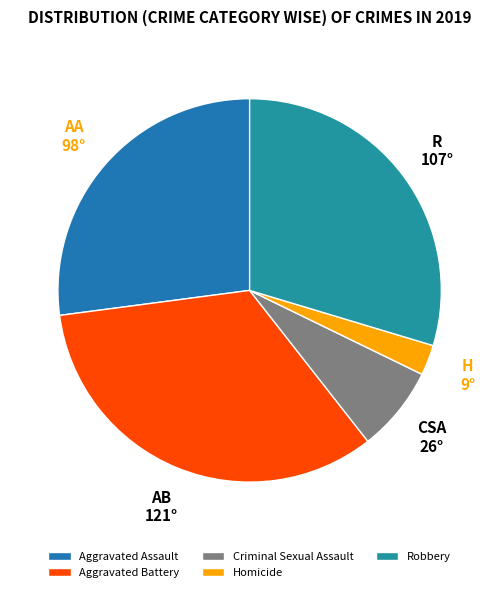

Count the number of slices in the pie.

5